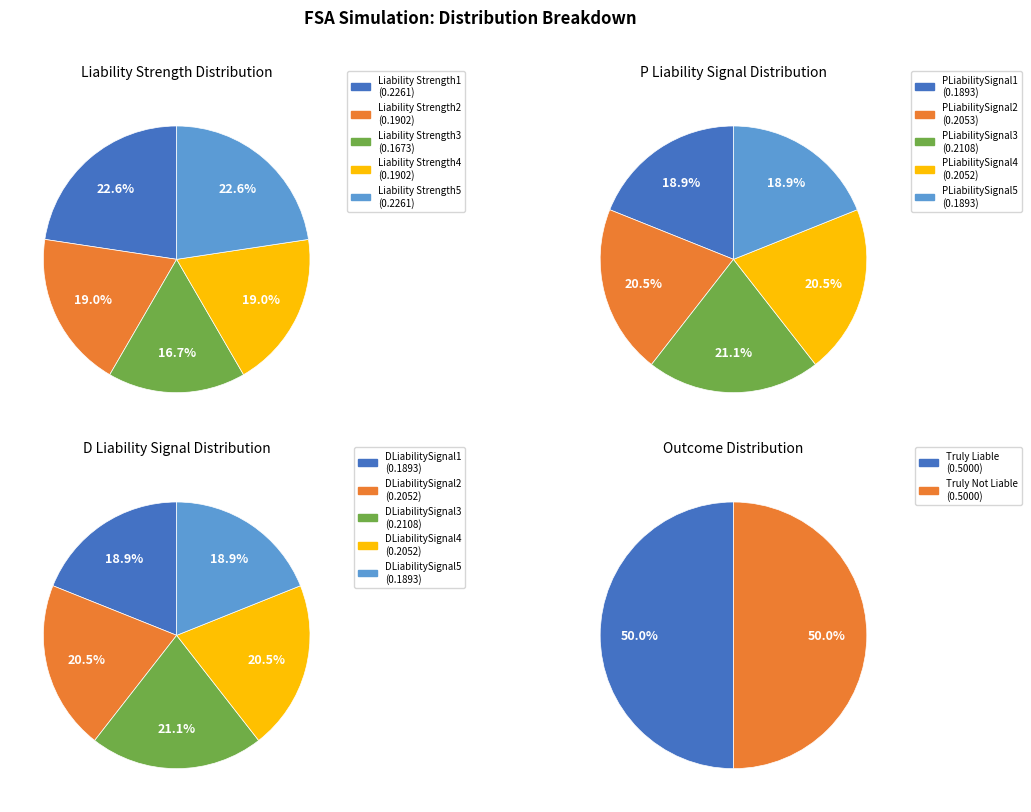

Does Truly Not Liable account for over 50% of the chart?

No